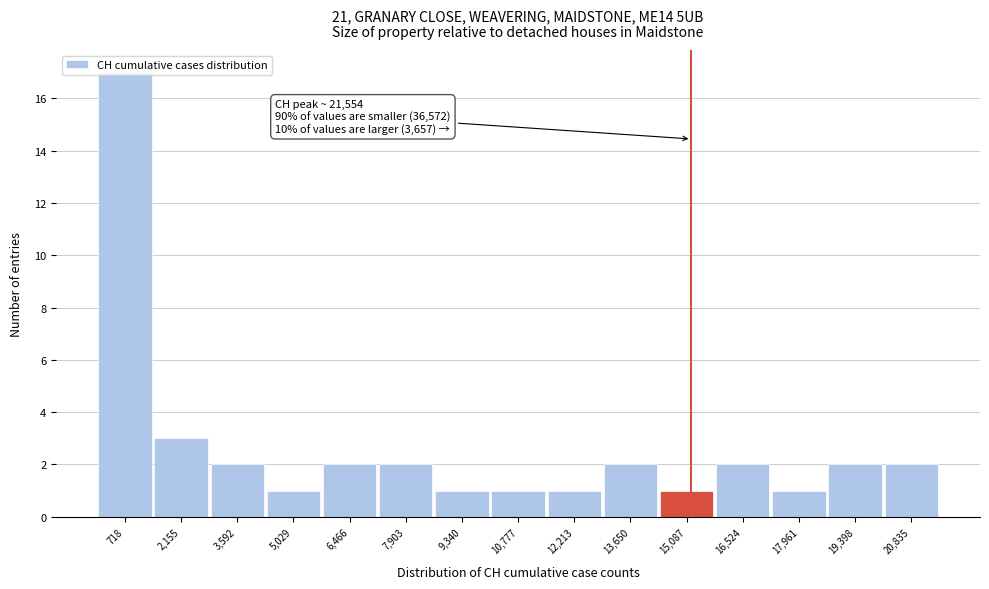

Over which range of the x-axis is the bar tallest?

0 to 1400